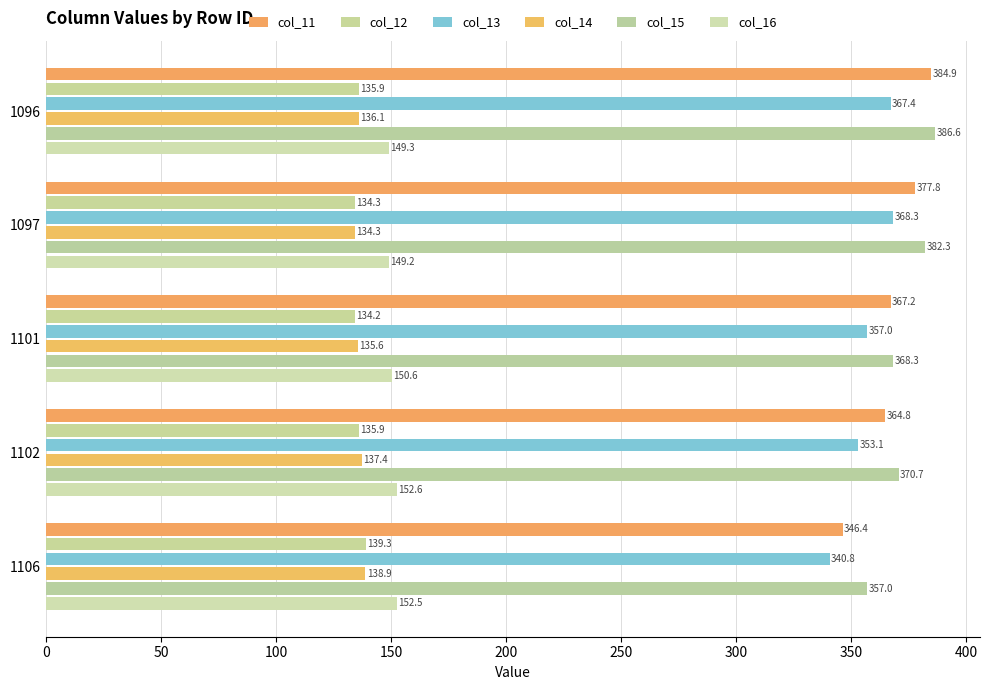

At how many categories does at least one series exceed 148?

5